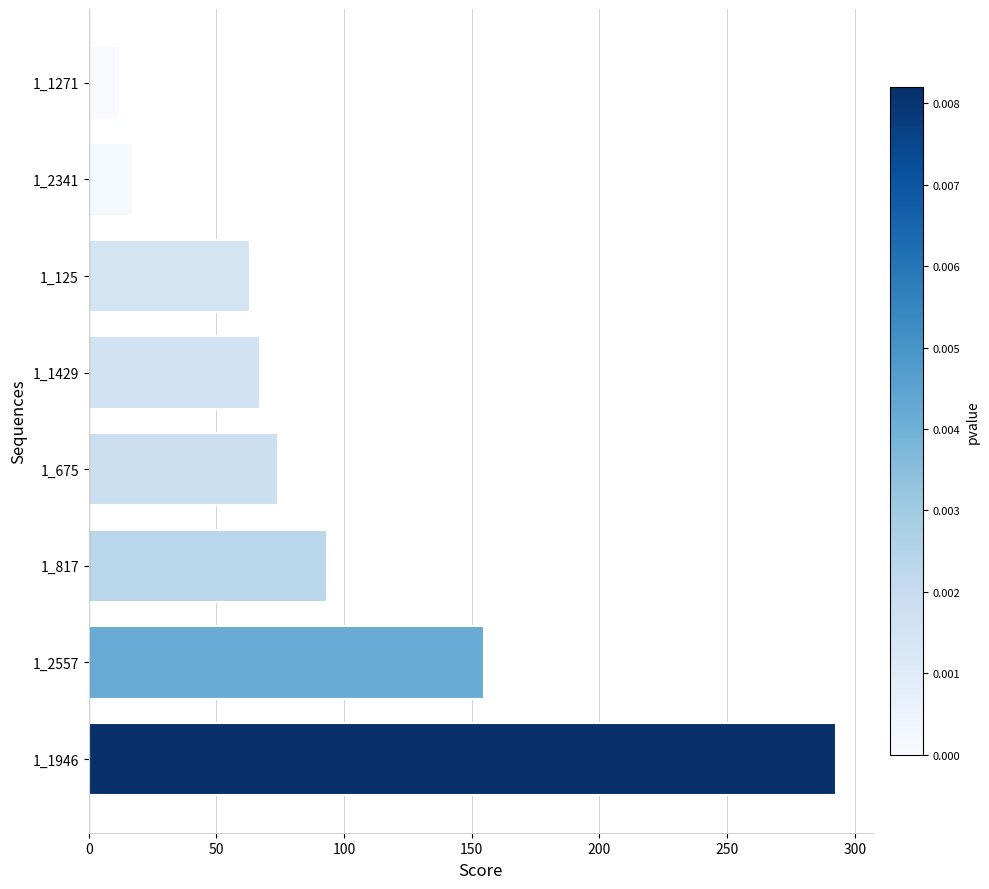

Which has a higher value, 1_2557 or 1_125?

1_2557